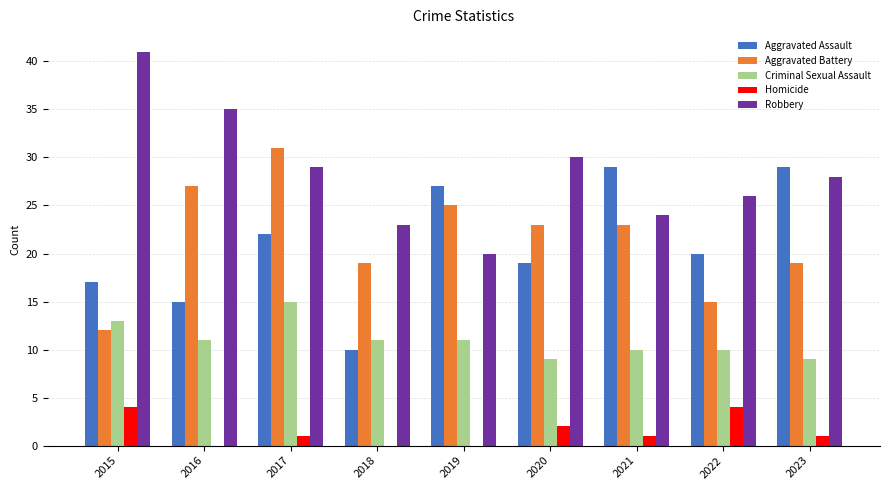

What is the total value across all series at 2020?

83